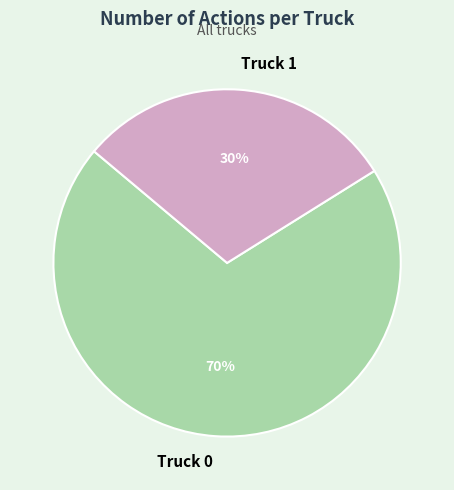

How many slices are in this pie chart?

2